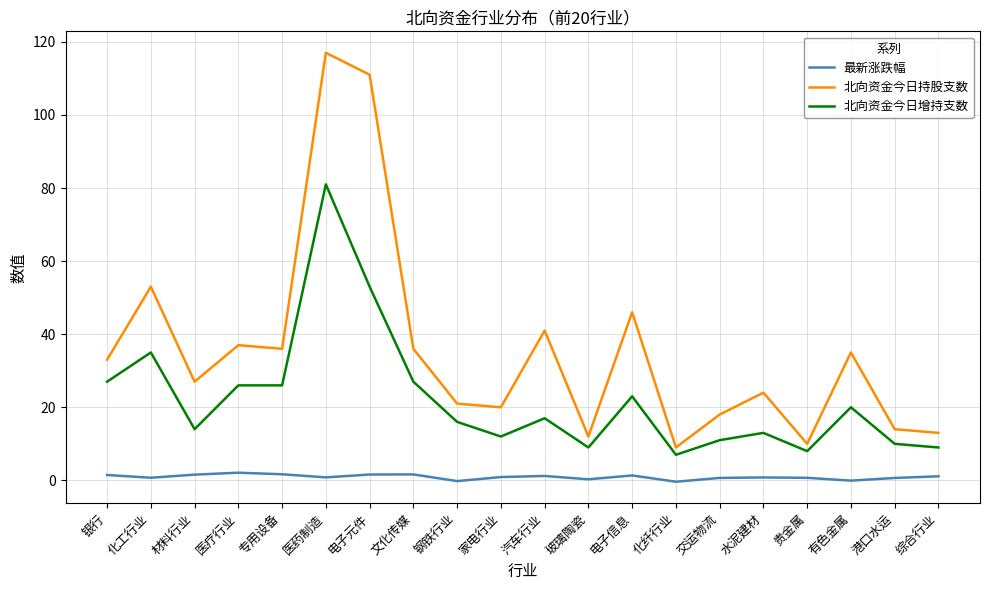

What is the average value of the 最新涨跌幅 series?

0.9